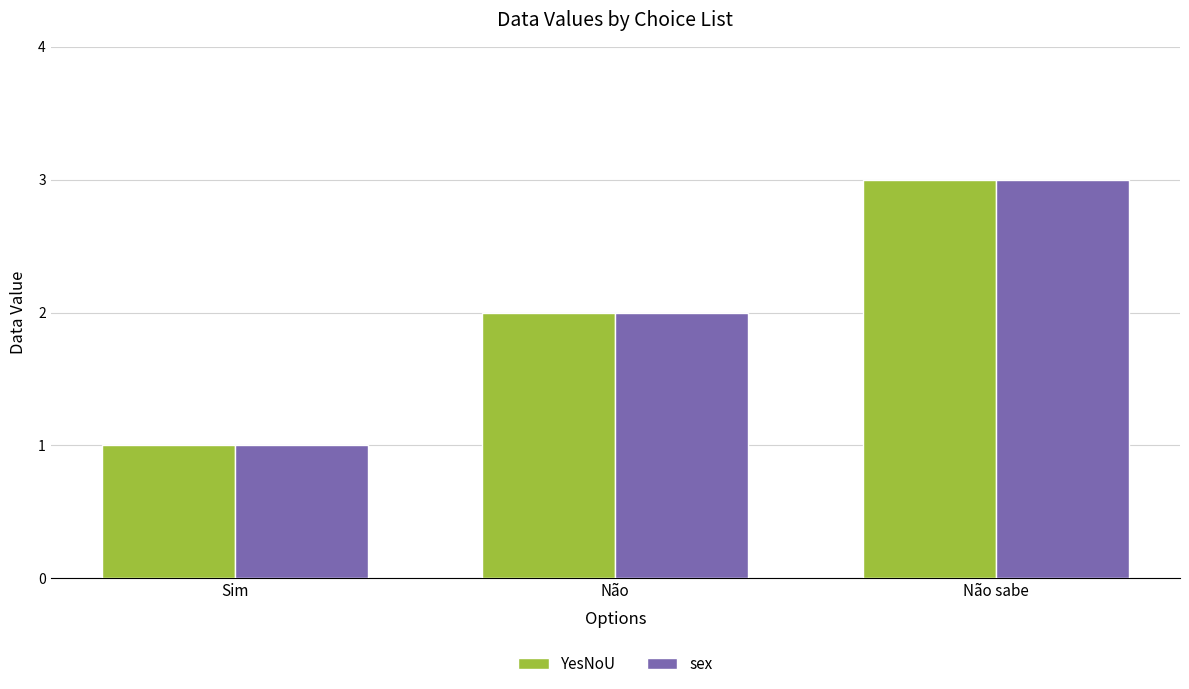

What value does the YesNoU series have at Não sabe?

3